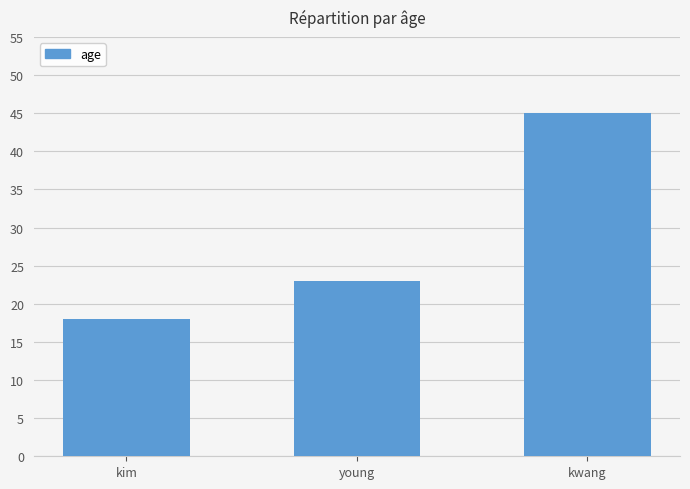

Rank the categories by value from lowest to highest.

kim, young, kwang